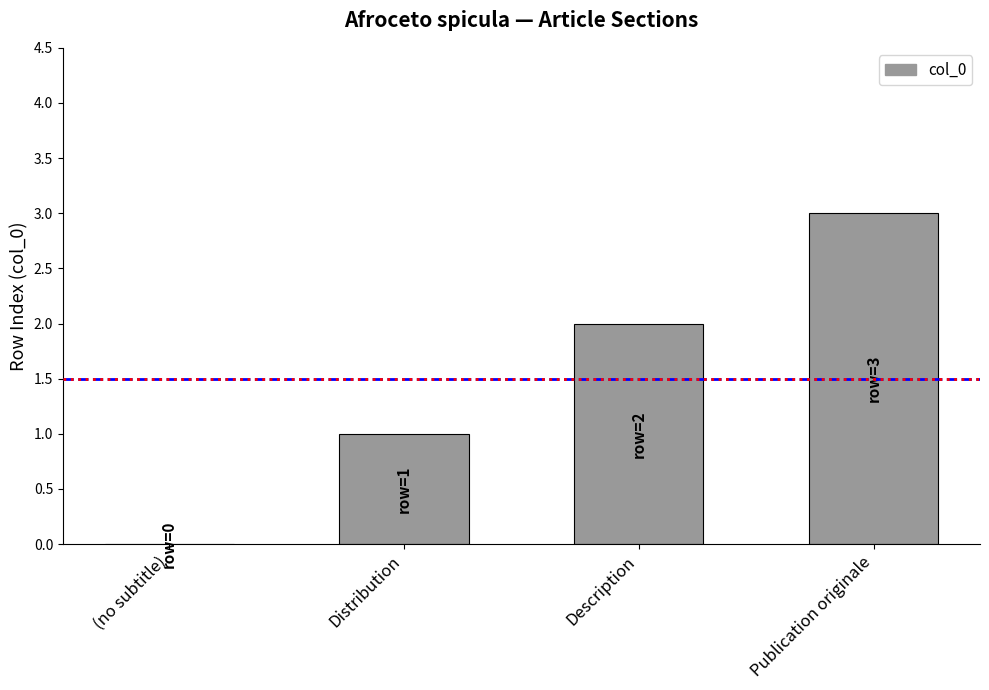

Which category has the highest value across all series?

Publication originale